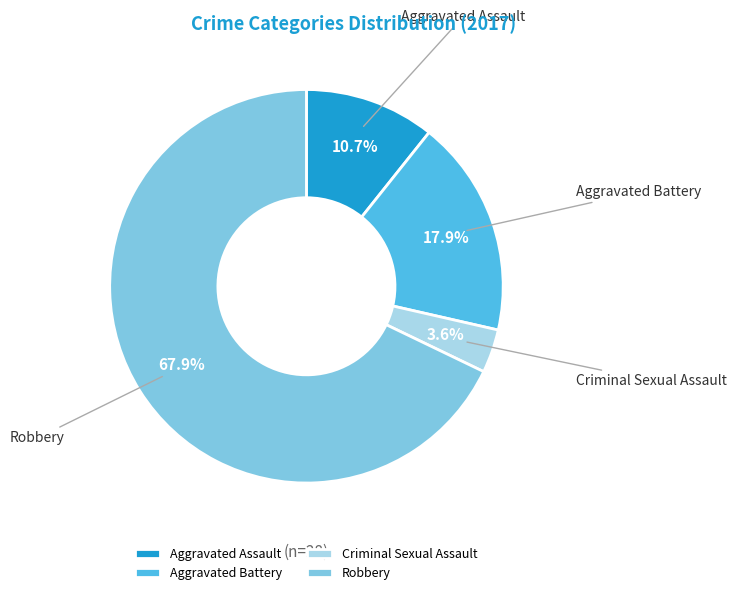

What percentage is NOT represented by Aggravated Assault?

89.3%